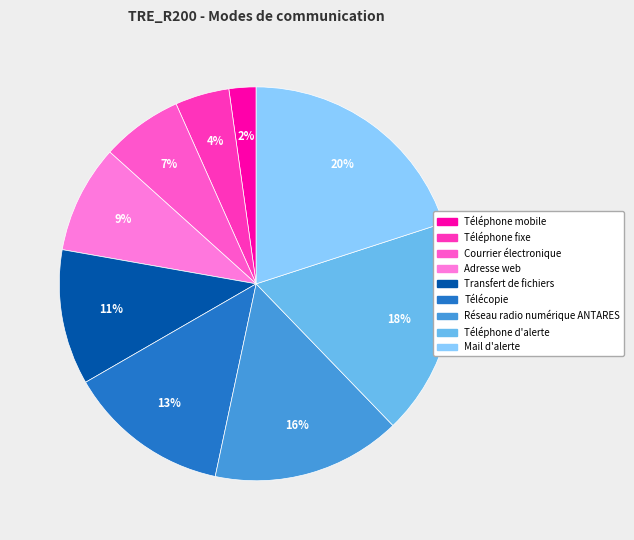

The Réseau radio numérique ANTARES slice represents 16% of the pie. True or false?

True